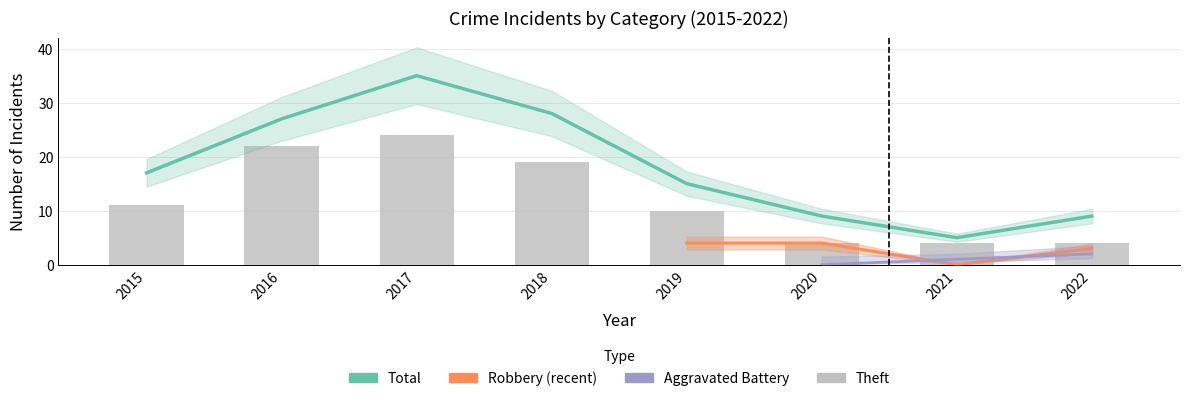

Is the value of Theft at 2020 greater than the value of Total at 2015?

No